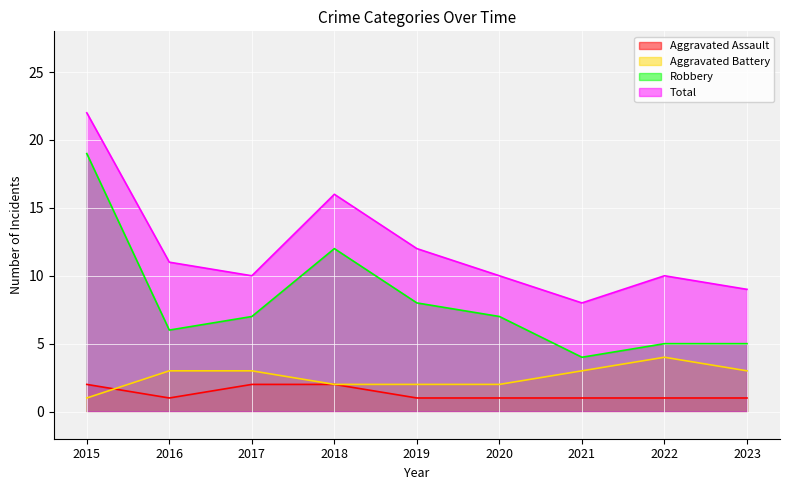

What is the difference between the second highest and minimum values in the Robbery series?

8